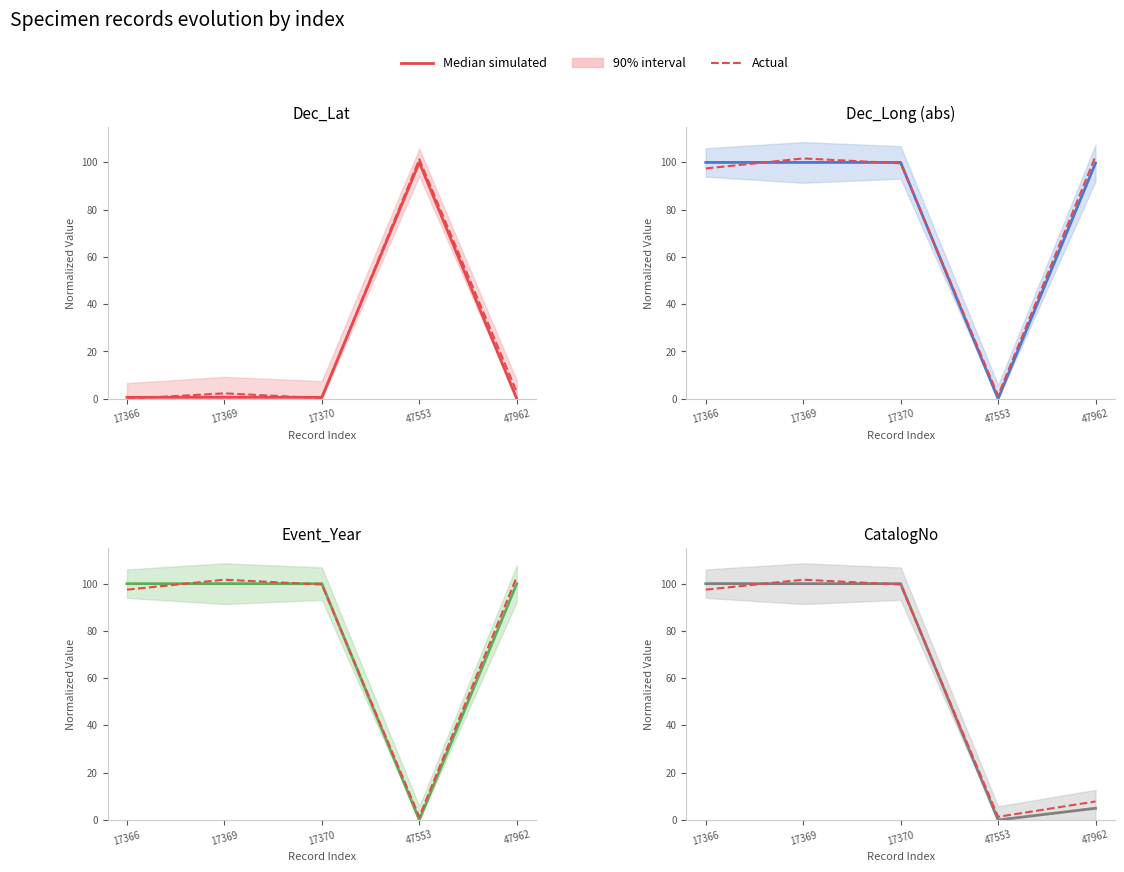

What value does the Median simulated series have at 17370?

100.0